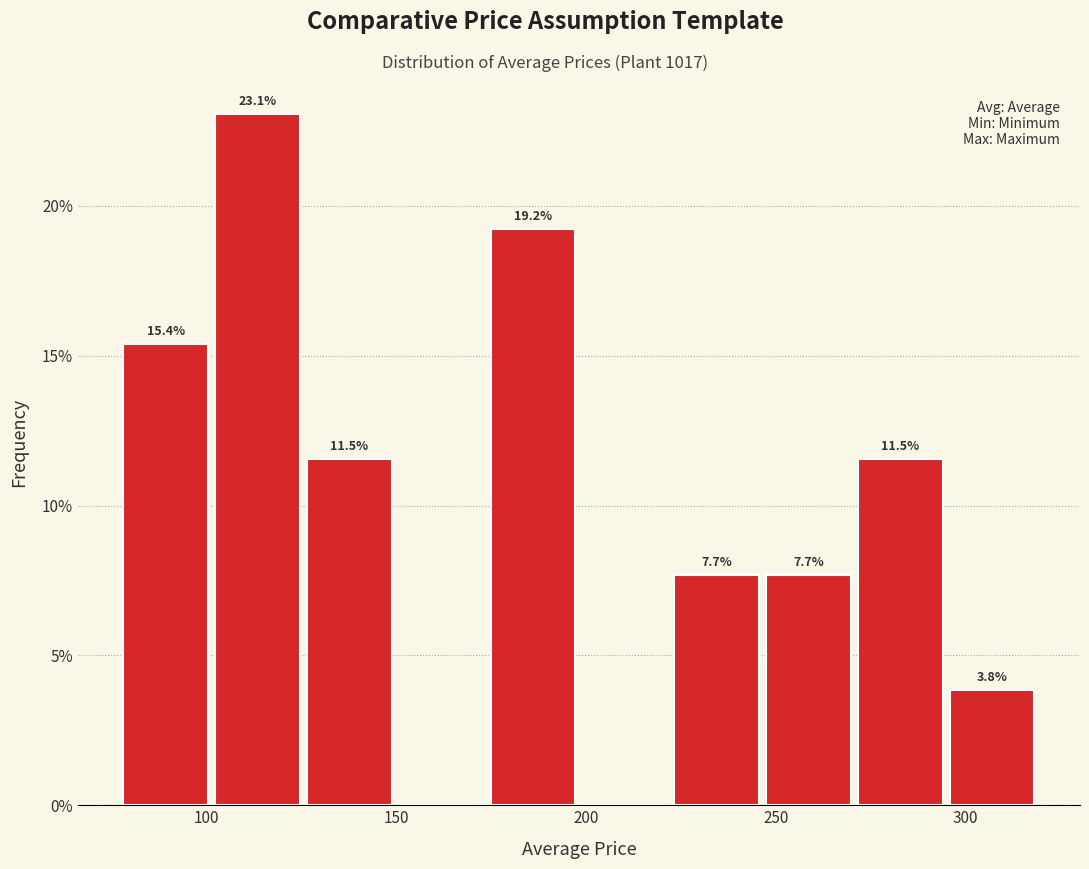

Which range on the x-axis has the tallest bar?

100 to 125